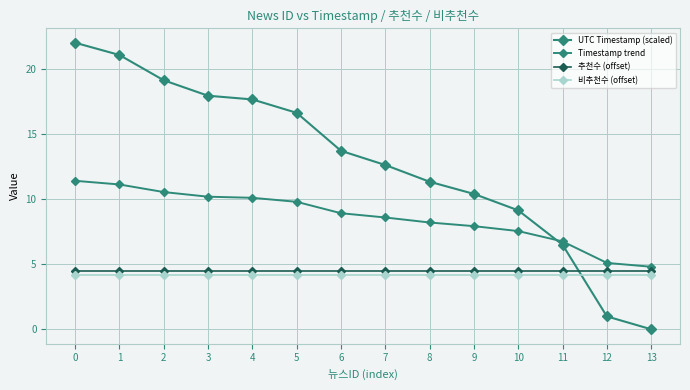

How many values in the UTC Timestamp (scaled) series are below 13?

7